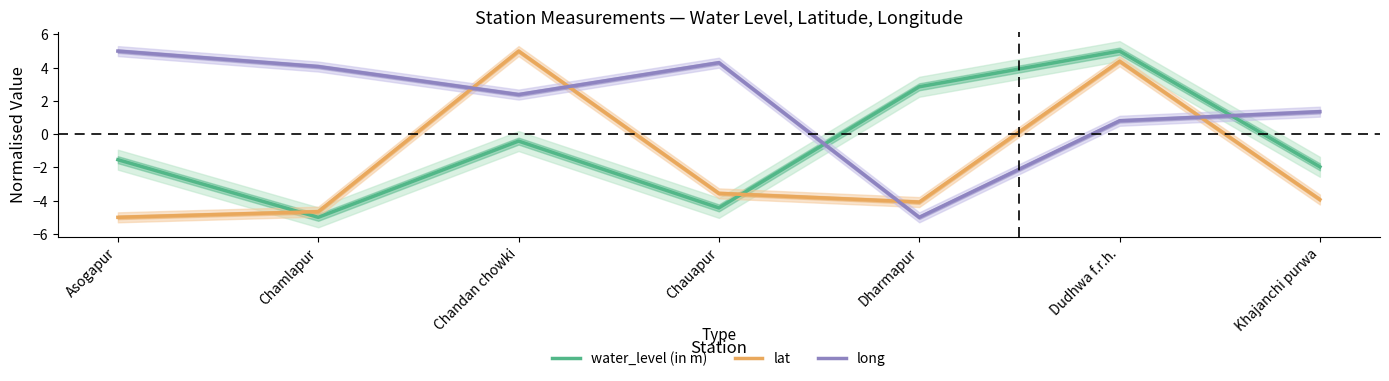

Which series has the largest range (max minus min)?

water_level (in m)